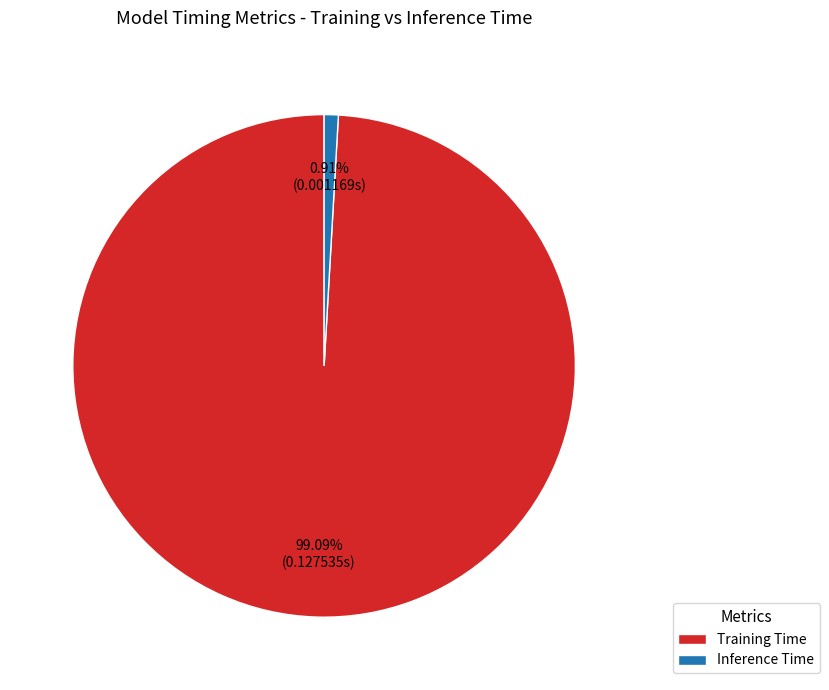

Between Training Time and Inference Time, which is larger?

Training Time